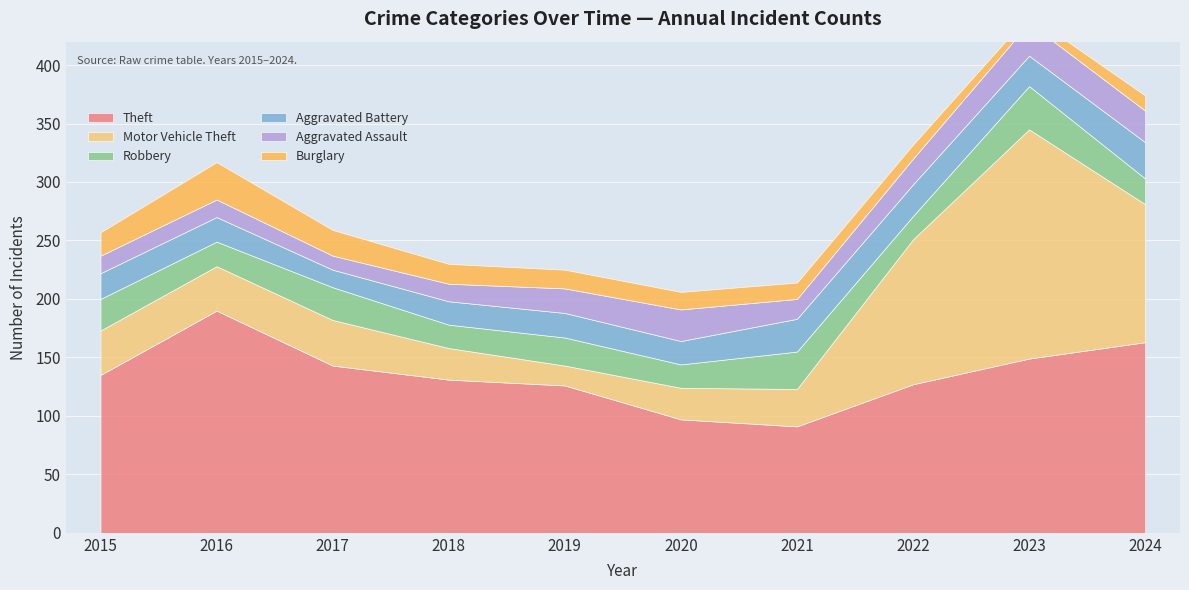

At which category does the chart reach its minimum across all series?

2023